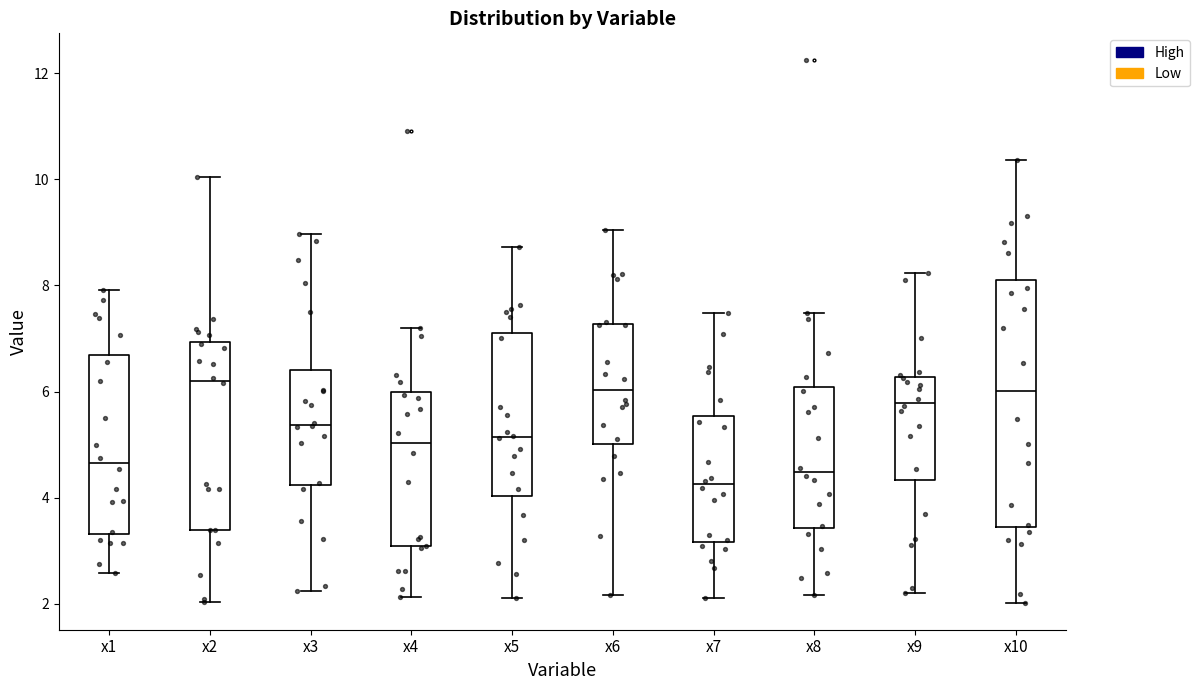

Which box's median line is the lowest?

x7